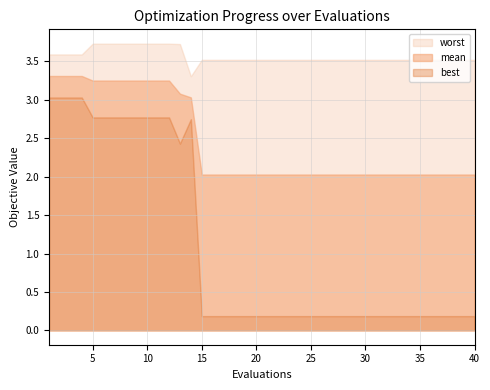

Which series changed the most between 5 and 36?

best